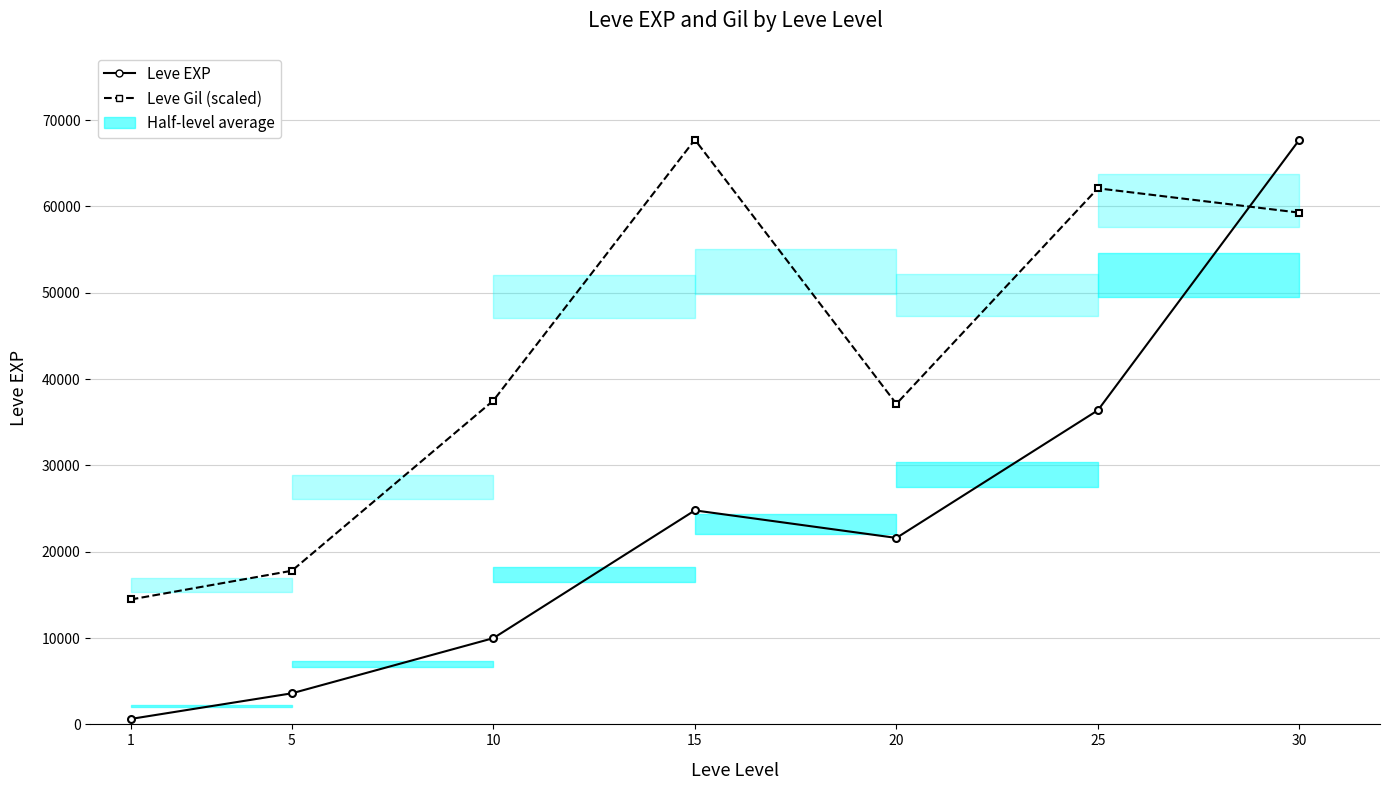

Which category has the lowest value across all series?

1